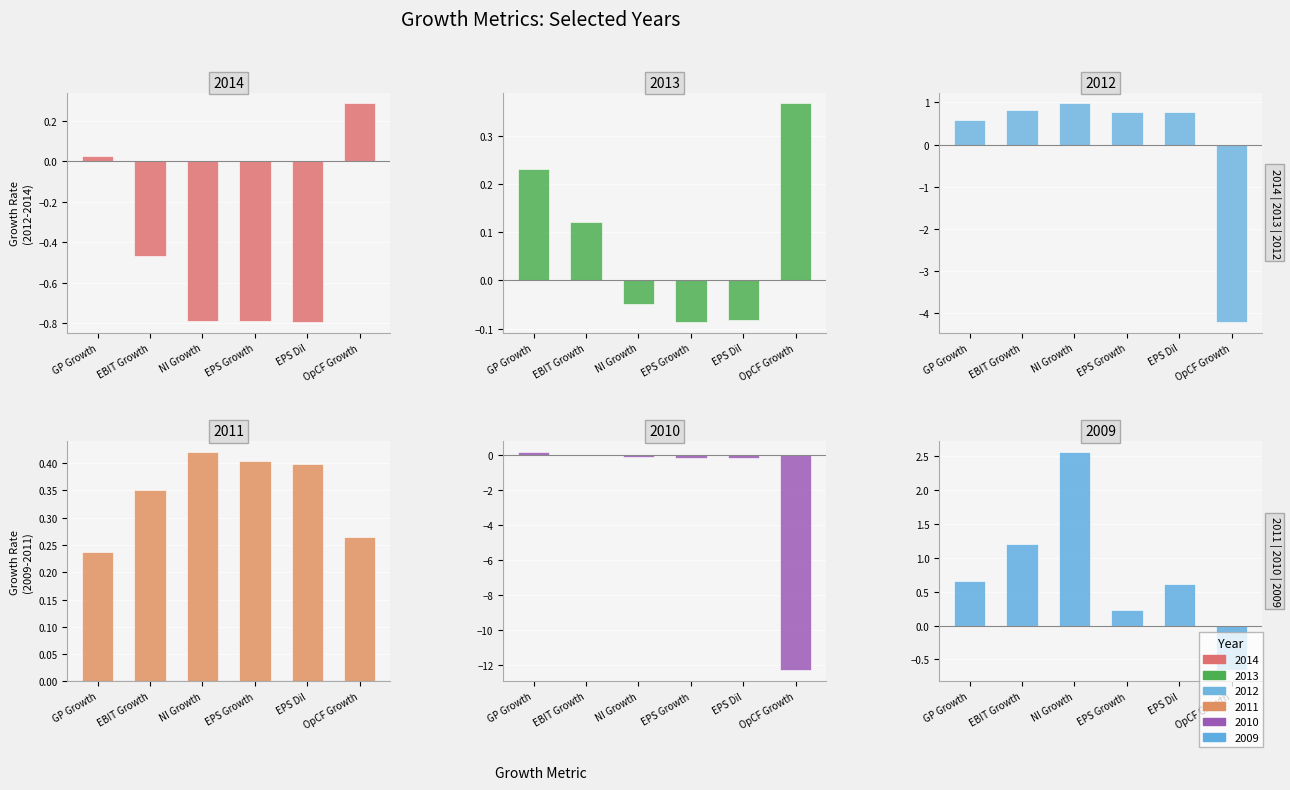

Rank the series by their maximum value, from highest to lowest.

2009-01-31, 2012-01-31, 2011-01-31, 2013-01-31, 2014-01-31, 2010-01-31